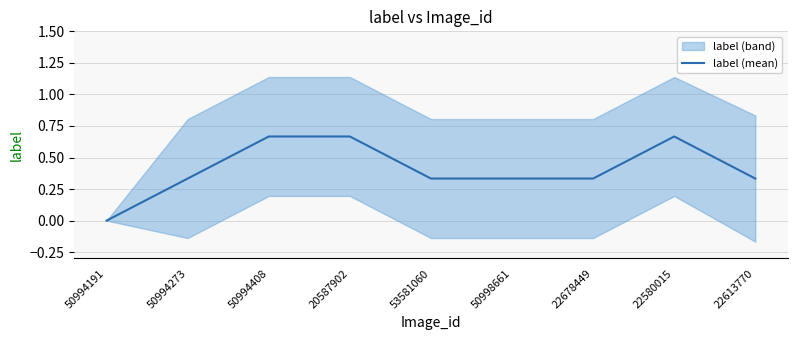

Reading left to right, list all the values displayed in this chart.

50994191=0.0	50994273=0.3	50994408=0.7	20587902=0.7	53581060=0.3	50998661=0.3	22678449=0.3	22580015=0.7	22613770=0.3